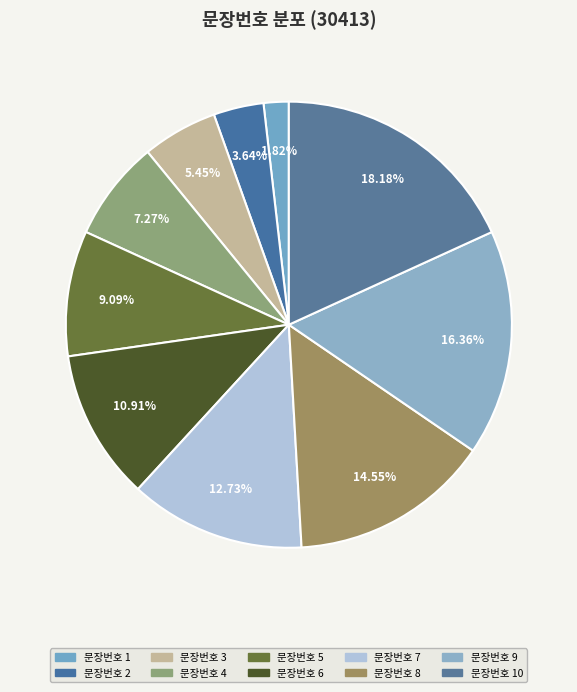

Is there a majority slice in this chart?

No